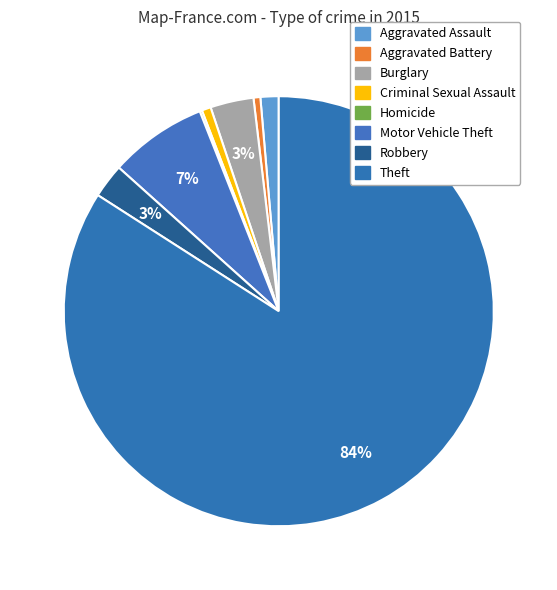

How many segments does this pie chart have?

8